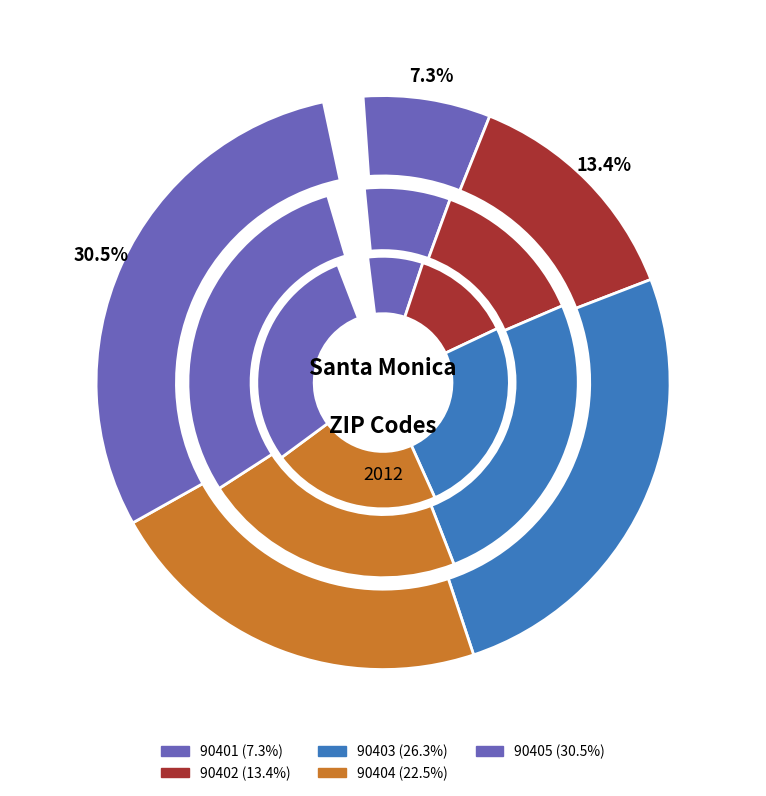

Rank the categories by value from lowest to highest.

90401, 90402, 90404, 90403, 90405